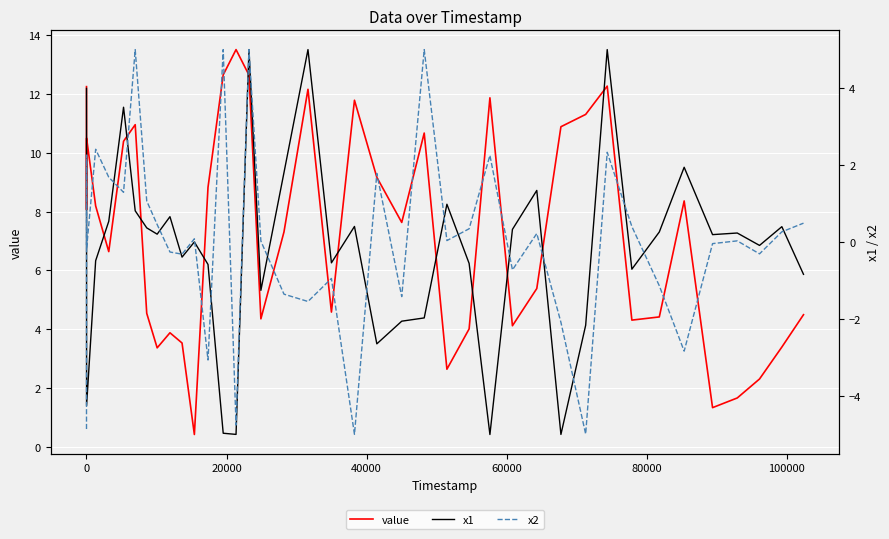

Which series has the largest total across all categories?

value